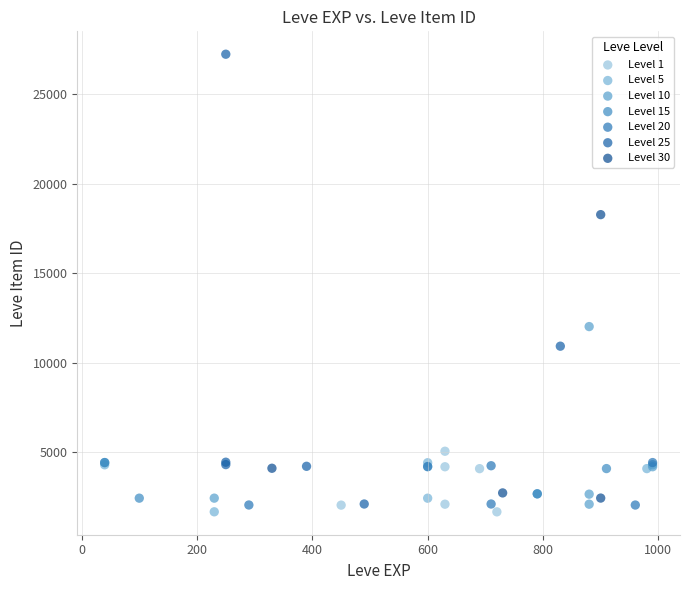

Which series has the largest Y range (max minus min)?

Level 25